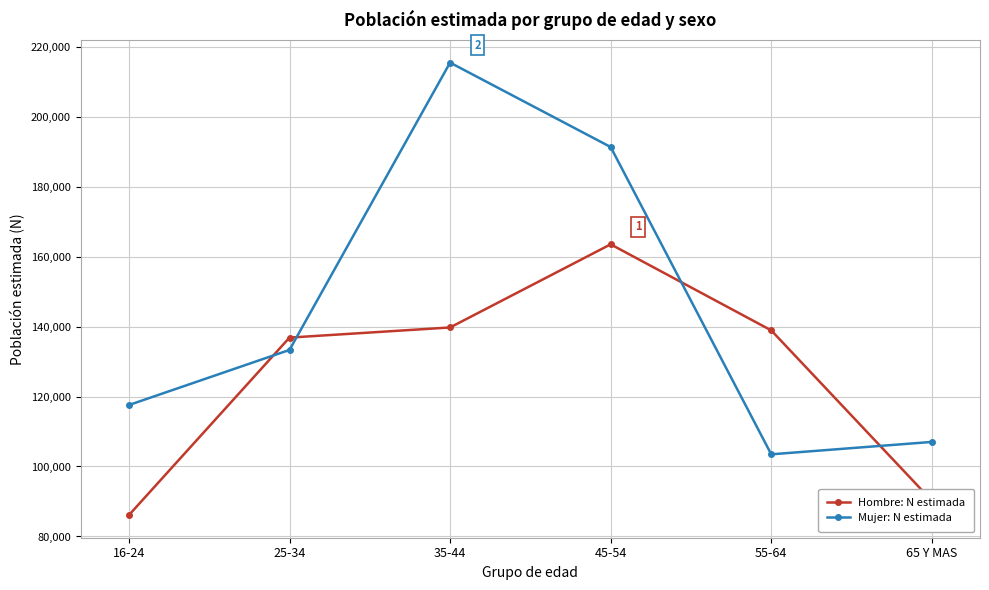

What is the label of the 1st point from the left?

16-24